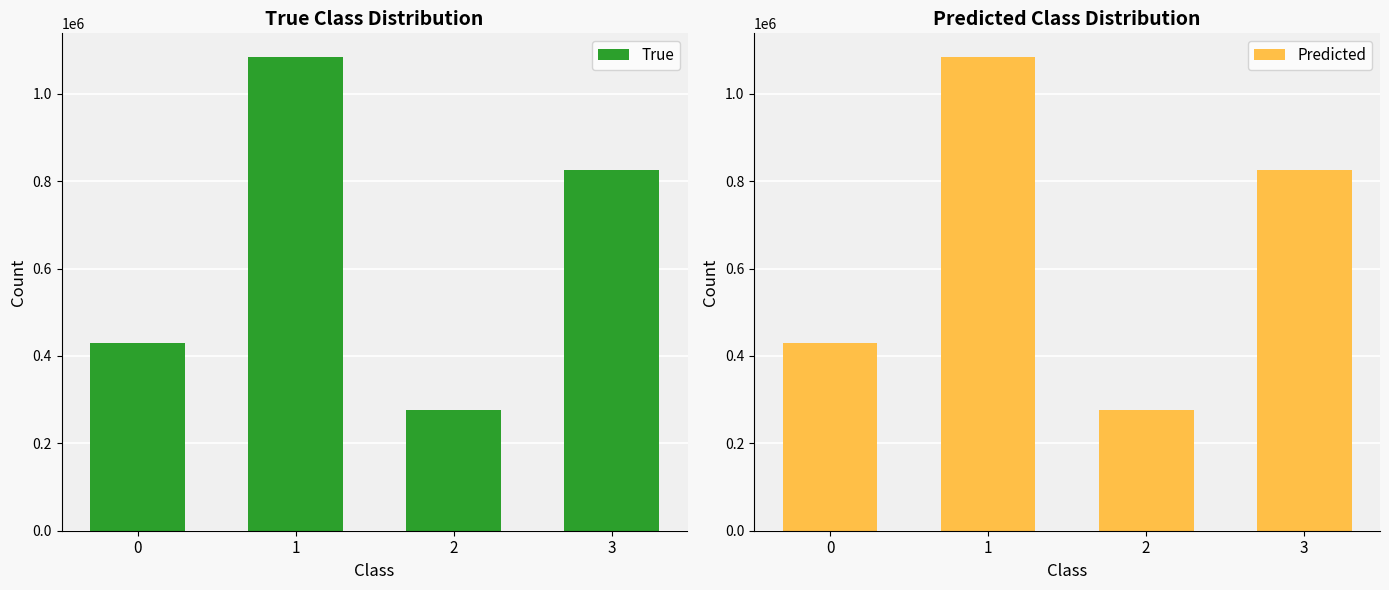

Is it true that Predicted equals 391086 at 2?

False